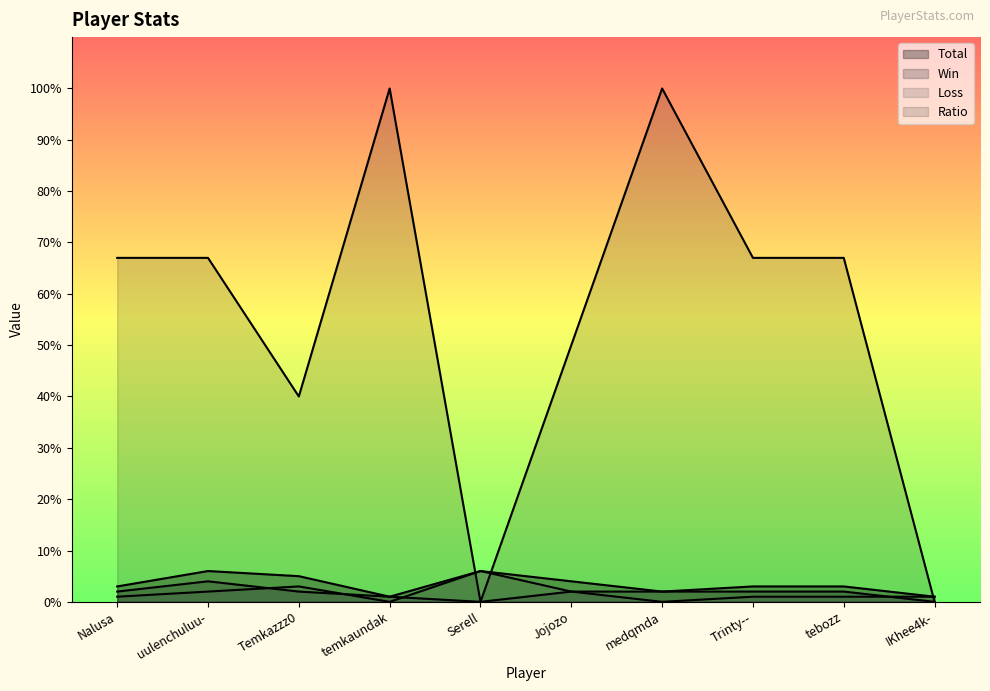

How many lines are shown in the chart?

4